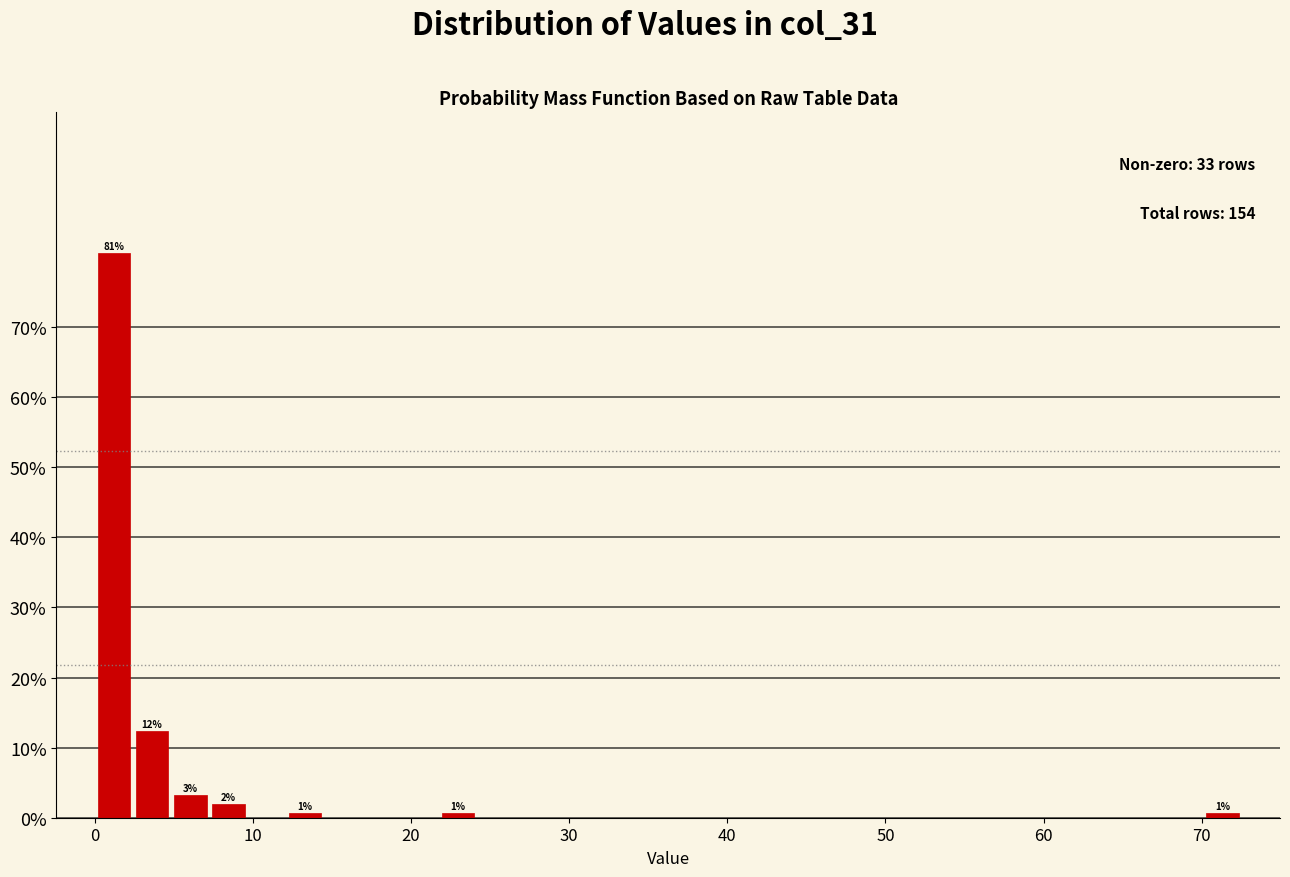

Around what value on the x-axis is the tallest bar? Give the approximate position of its centre, as read against the axis.

1